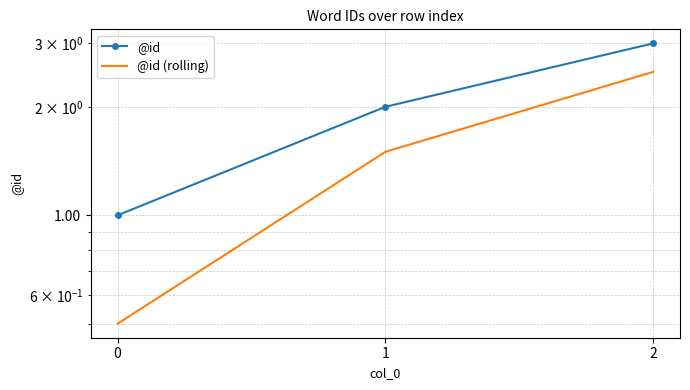

Rank the series at 2 from highest to lowest value.

@id, @id (rolling)